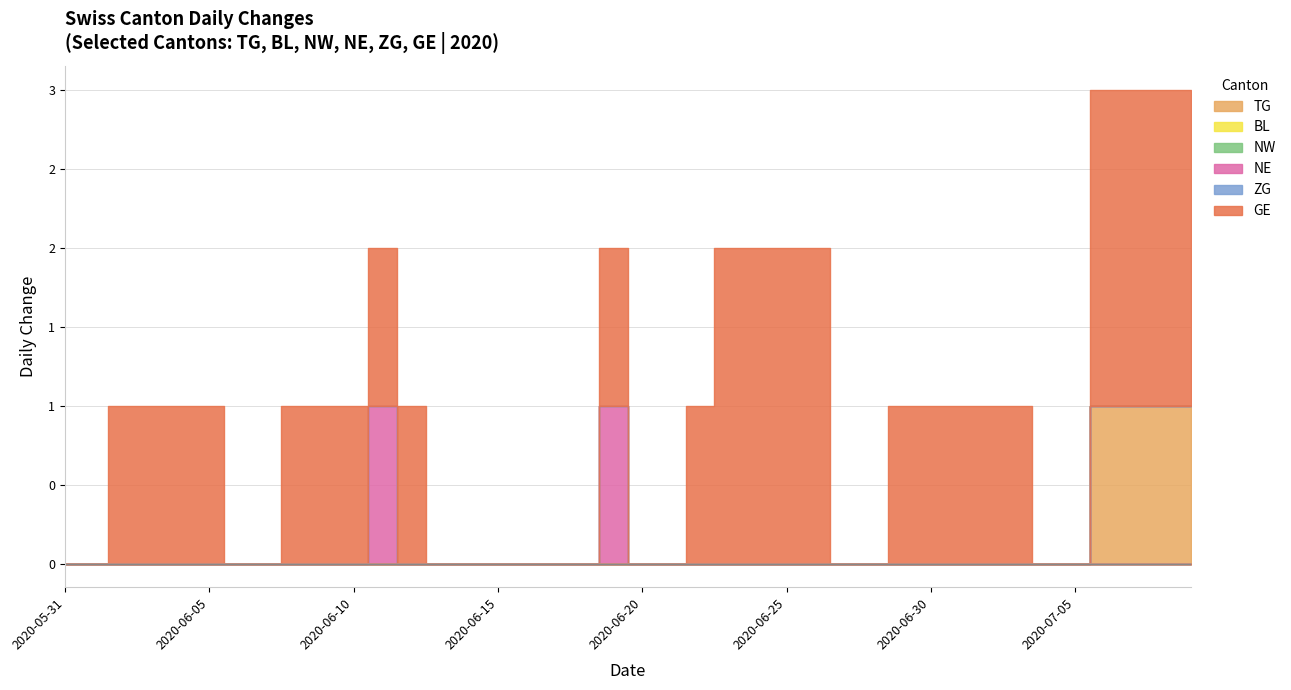

How many lines are shown in the chart?

6